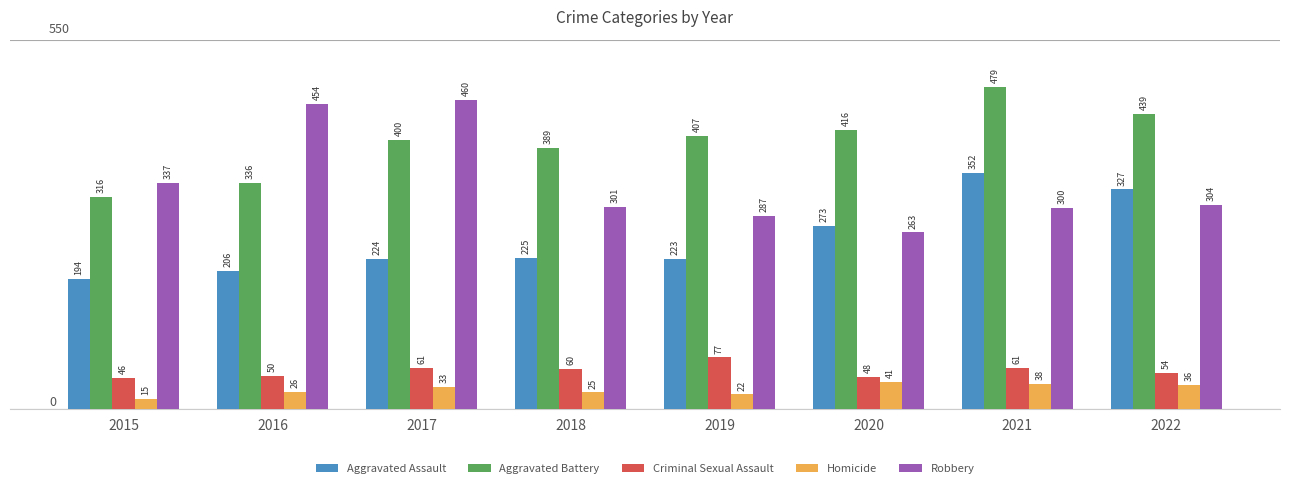

What are all the series names shown in the legend?

Aggravated Assault, Aggravated Battery, Criminal Sexual Assault, Homicide, Robbery